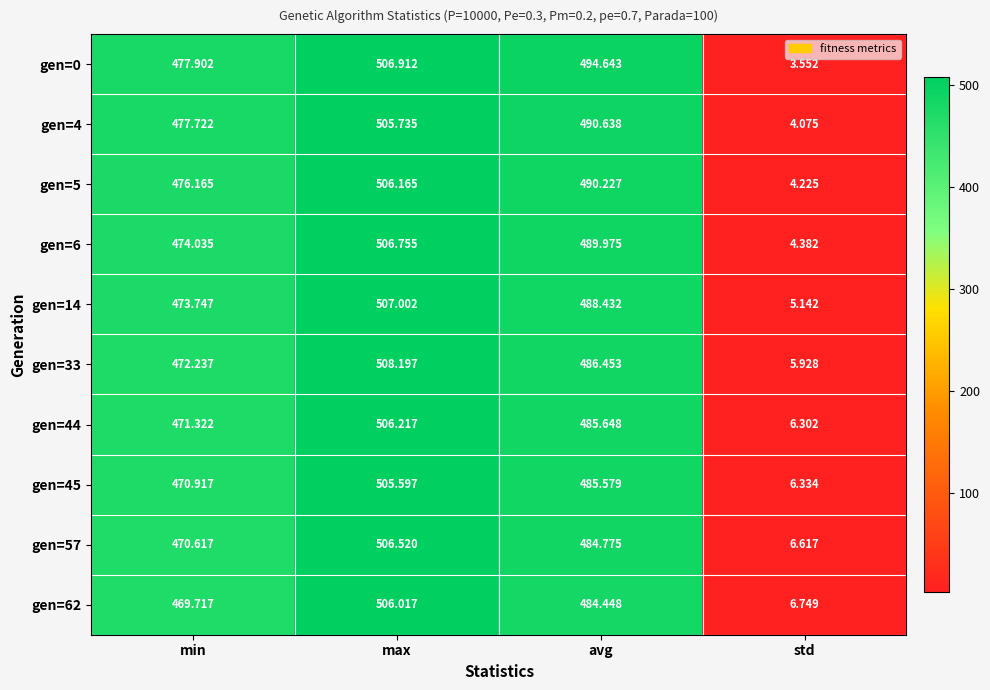

List the labels in order of gen=6 value, largest first.

max, avg, min, std